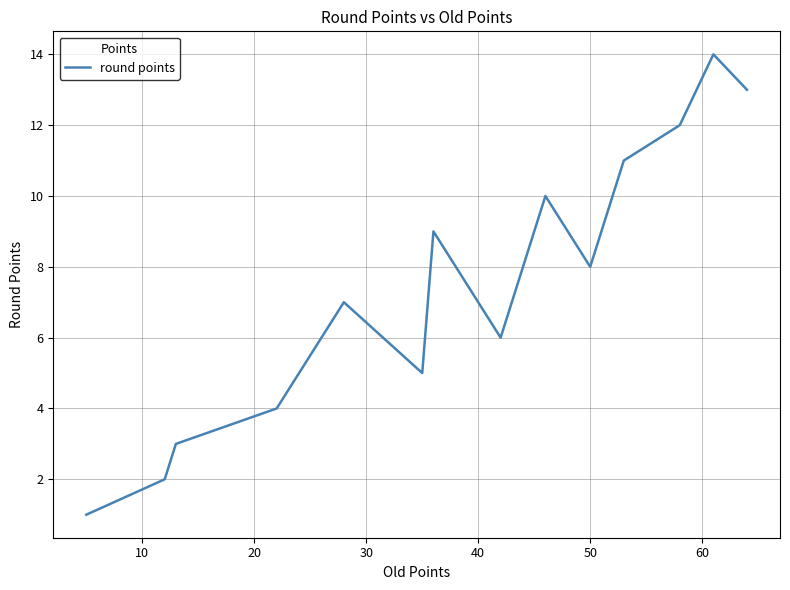

What is the greatest value displayed?

14